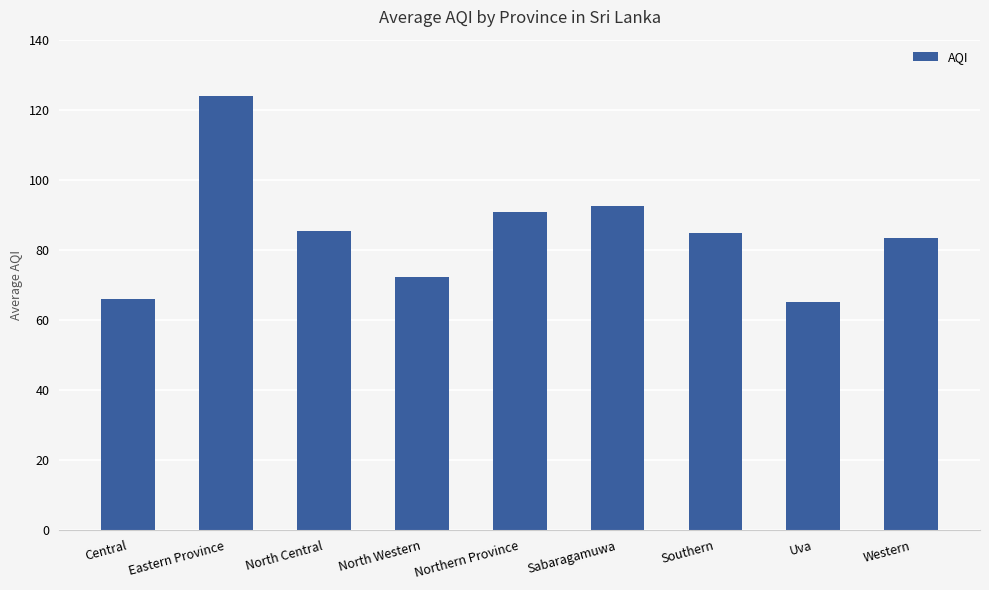

What is the value of the 7th bar from the left?

84.8